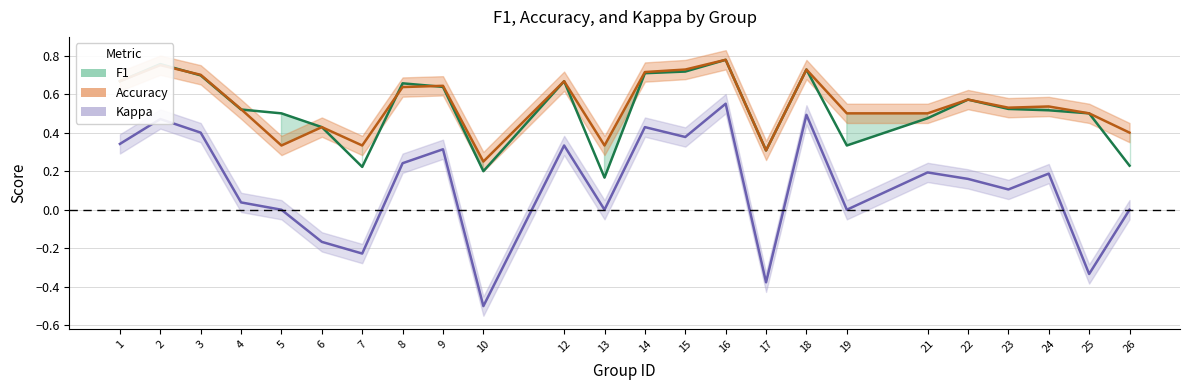

Is it true that the value at 16 is 0.8?

True